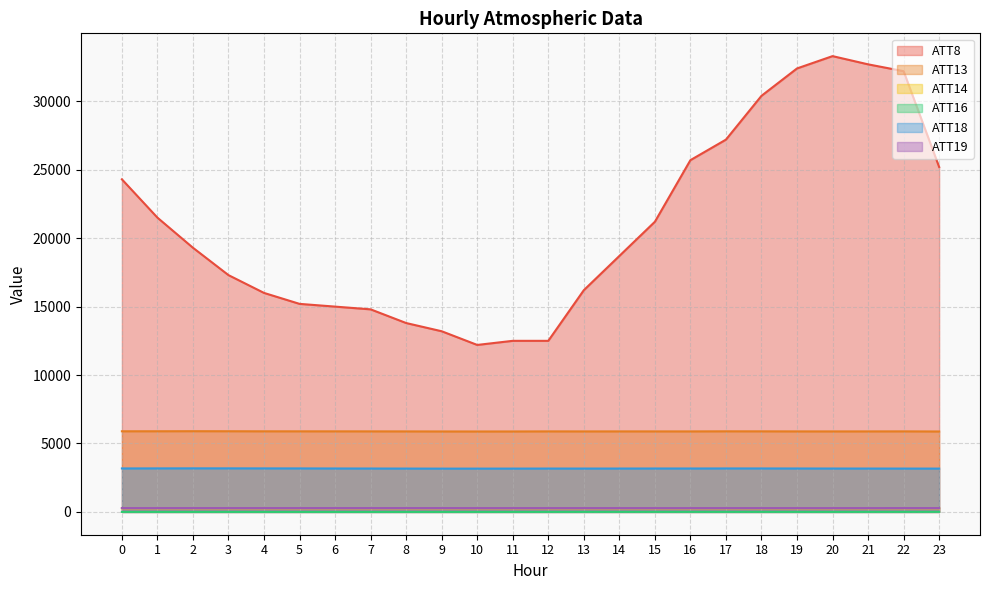

Does the chart have visible grid lines?

Yes